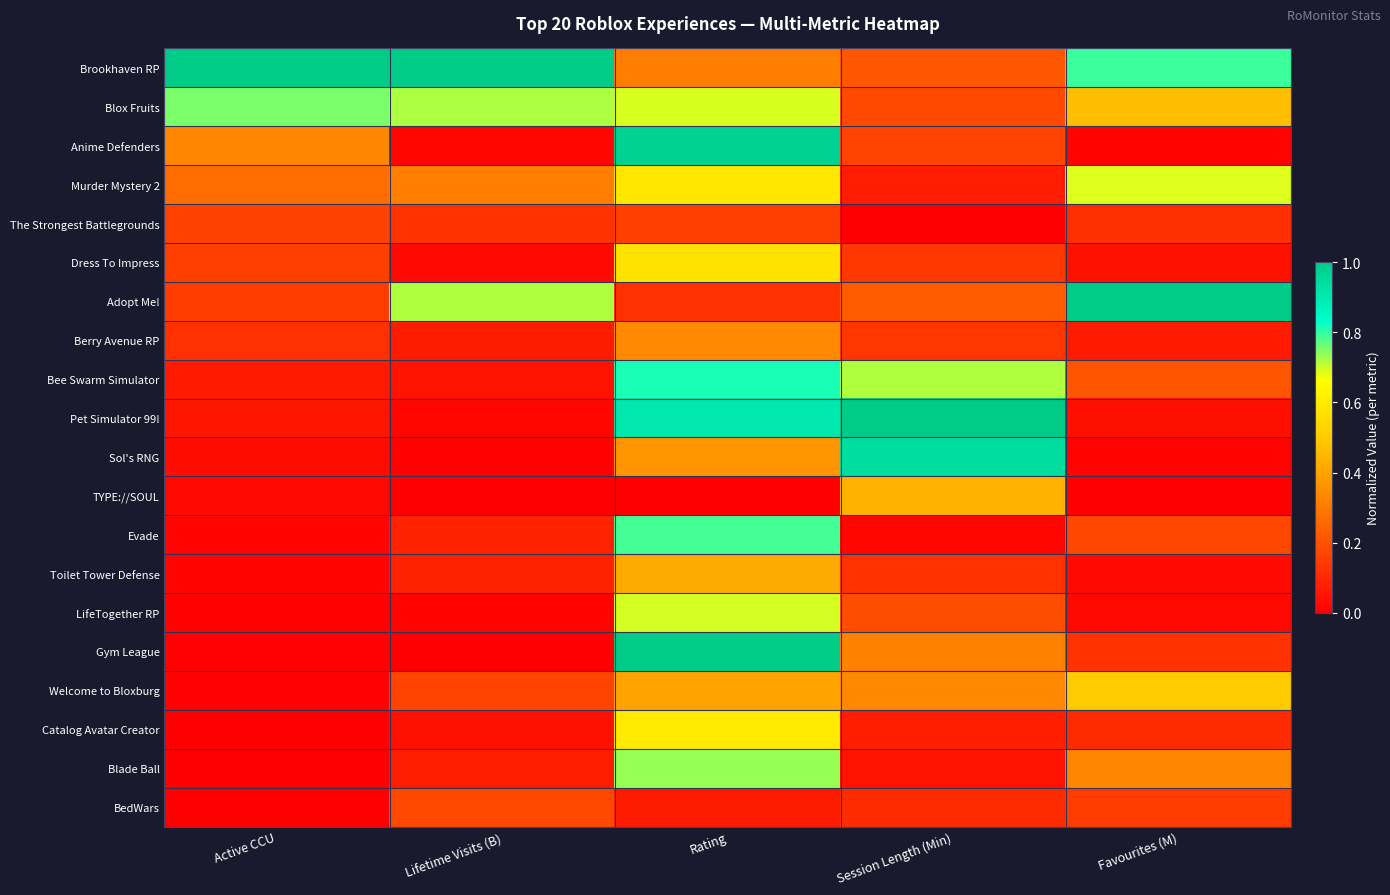

Reading right to left, what are all the values shown in this chart?

Brookhaven RP: Favourites (M)=0.8	Session Length (Min)=0.2	Rating=0.3	Lifetime Visits (B)=1.0	Active CCU=1.0
Blox Fruits: Favourites (M)=0.5	Session Length (Min)=0.2	Rating=0.7	Lifetime Visits (B)=0.7	Active CCU=0.8
Anime Defenders: Favourites (M)=0.0	Session Length (Min)=0.2	Rating=1.0	Lifetime Visits (B)=0.0	Active CCU=0.3
Murder Mystery 2: Favourites (M)=0.7	Session Length (Min)=0.1	Rating=0.6	Lifetime Visits (B)=0.3	Active CCU=0.3
The Strongest Battlegrounds: Favourites (M)=0.1	Session Length (Min)=0.0	Rating=0.2	Lifetime Visits (B)=0.1	Active CCU=0.2
Dress To Impress: Favourites (M)=0.0	Session Length (Min)=0.1	Rating=0.6	Lifetime Visits (B)=0.0	Active CCU=0.2
Adopt Me!: Favourites (M)=1.0	Session Length (Min)=0.2	Rating=0.1	Lifetime Visits (B)=0.7	Active CCU=0.1
Berry Avenue RP: Favourites (M)=0.1	Session Length (Min)=0.1	Rating=0.3	Lifetime Visits (B)=0.1	Active CCU=0.1
Bee Swarm Simulator: Favourites (M)=0.2	Session Length (Min)=0.7	Rating=0.8	Lifetime Visits (B)=0.0	Active CCU=0.1
Pet Simulator 99!: Favourites (M)=0.0	Session Length (Min)=1.0	Rating=0.9	Lifetime Visits (B)=0.0	Active CCU=0.1
Sol's RNG: Favourites (M)=0.0	Session Length (Min)=0.9	Rating=0.4	Lifetime Visits (B)=0.0	Active CCU=0.0
TYPE://SOUL: Favourites (M)=0.0	Session Length (Min)=0.4	Rating=0.0	Lifetime Visits (B)=0.0	Active CCU=0.0
Evade: Favourites (M)=0.2	Session Length (Min)=0.0	Rating=0.8	Lifetime Visits (B)=0.1	Active CCU=0.0
Toilet Tower Defense: Favourites (M)=0.0	Session Length (Min)=0.1	Rating=0.4	Lifetime Visits (B)=0.1	Active CCU=0.0
LifeTogether RP: Favourites (M)=0.0	Session Length (Min)=0.2	Rating=0.7	Lifetime Visits (B)=0.0	Active CCU=0.0
Gym League: Favourites (M)=0.1	Session Length (Min)=0.3	Rating=1.0	Lifetime Visits (B)=0.0	Active CCU=0.0
Welcome to Bloxburg: Favourites (M)=0.5	Session Length (Min)=0.3	Rating=0.4	Lifetime Visits (B)=0.2	Active CCU=0.0
Catalog Avatar Creator: Favourites (M)=0.1	Session Length (Min)=0.1	Rating=0.6	Lifetime Visits (B)=0.0	Active CCU=0.0
Blade Ball: Favourites (M)=0.3	Session Length (Min)=0.0	Rating=0.7	Lifetime Visits (B)=0.1	Active CCU=0.0
BedWars: Favourites (M)=0.1	Session Length (Min)=0.1	Rating=0.1	Lifetime Visits (B)=0.2	Active CCU=0.0